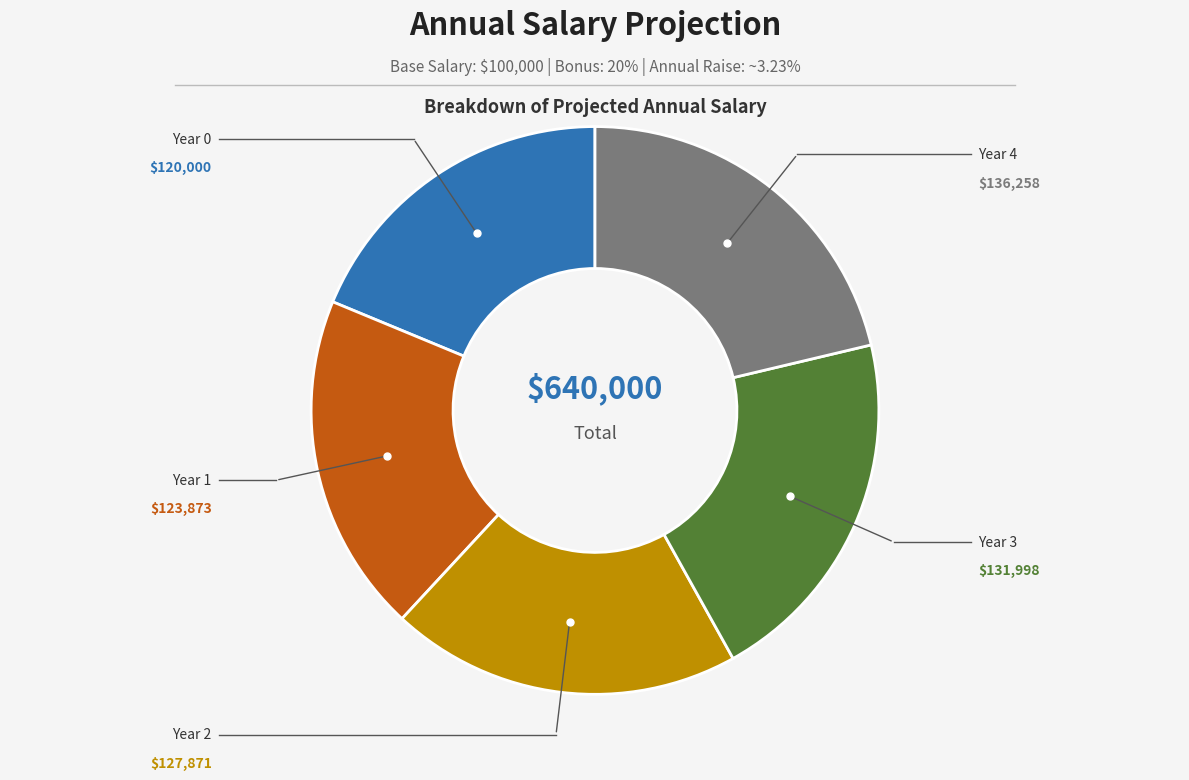

Is there any slice that represents more than half of the pie?

No